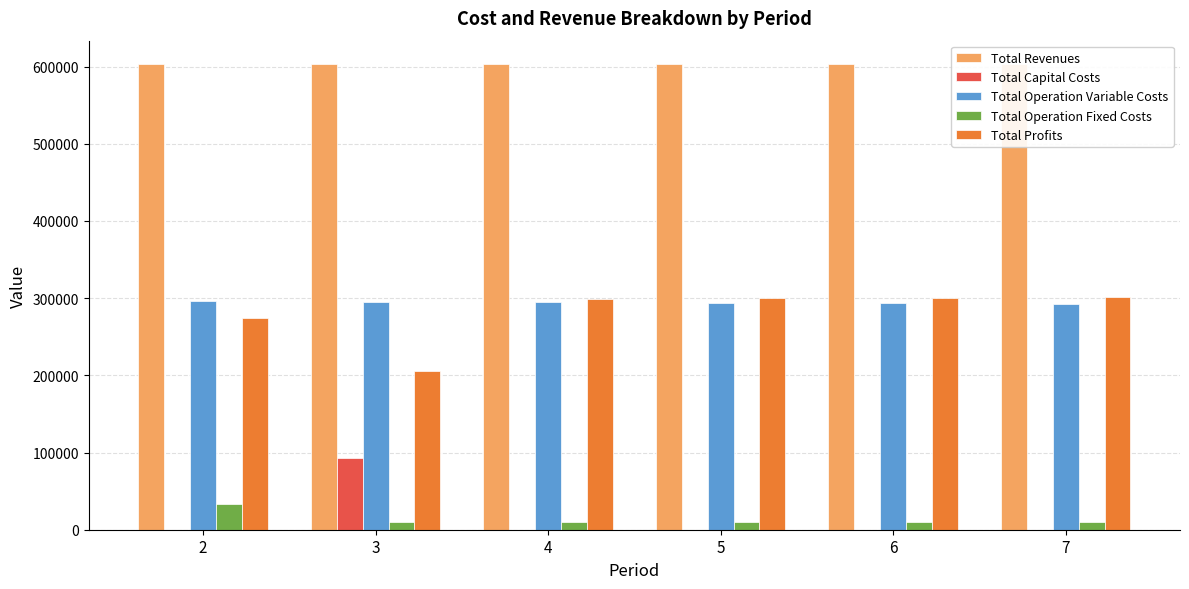

What is the sum of the Total Operation Variable Costs values at 3 and 4?

590006.5